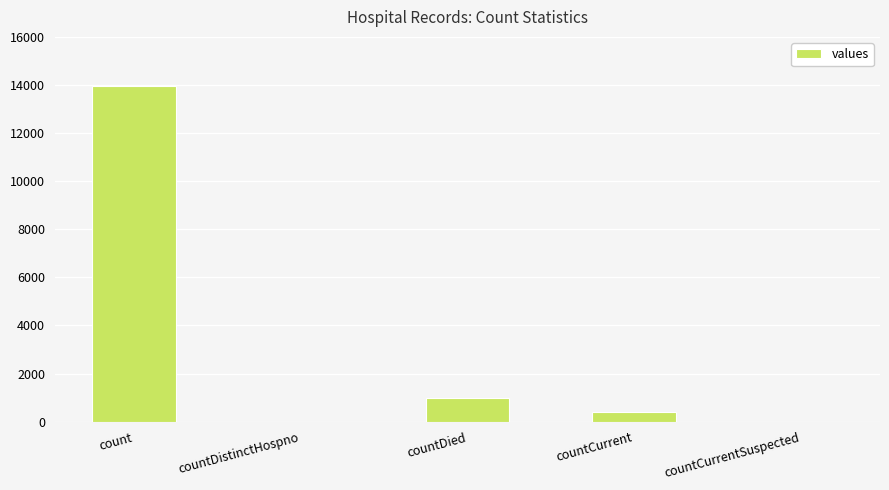

What is the change in value from count to countCurrentSuspected?

-13942